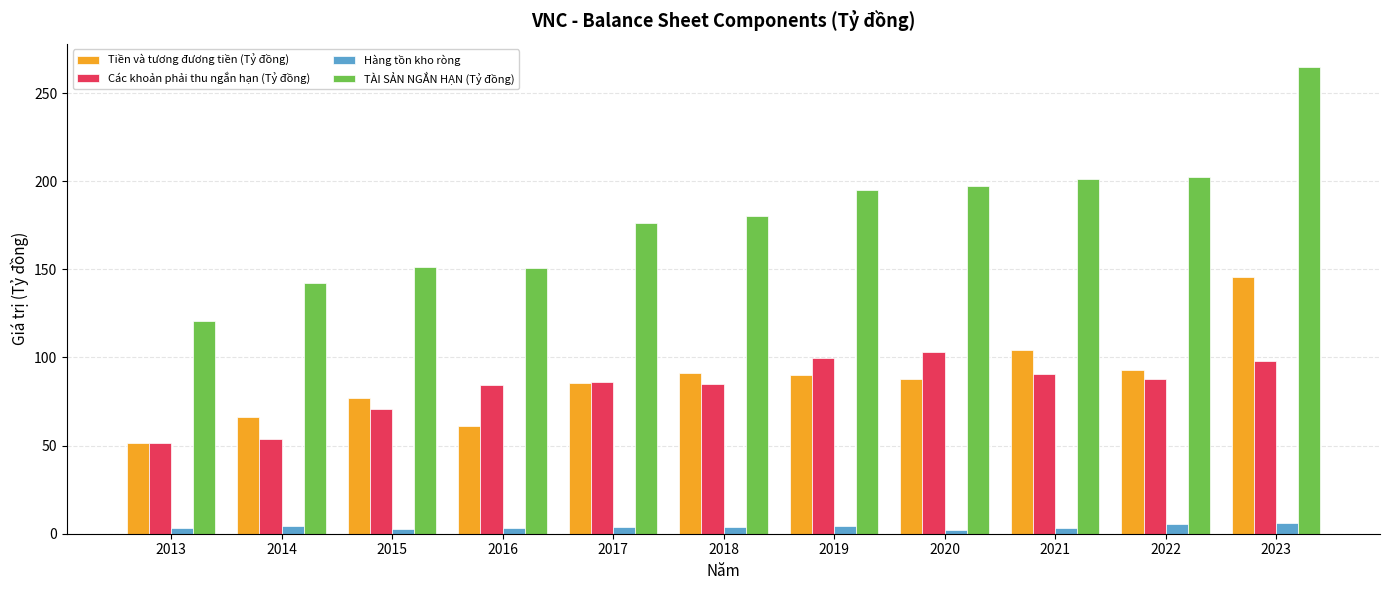

Rank the series at 2016 from highest to lowest value.

TÀI SẢN NGẮN HẠN (Tỷ đồng), Các khoản phải thu ngắn hạn (Tỷ đồng), Tiền và tương đương tiền (Tỷ đồng), Hàng tồn kho ròng